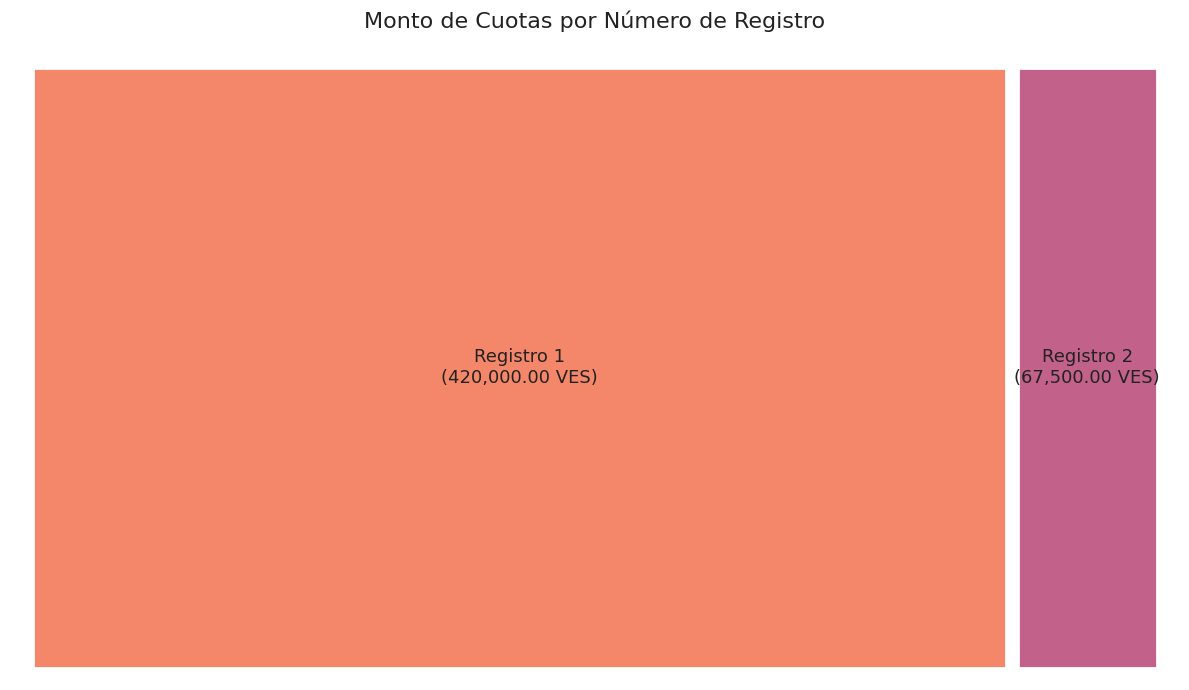

What percentage is the 1 slice, to the nearest percent?

86%